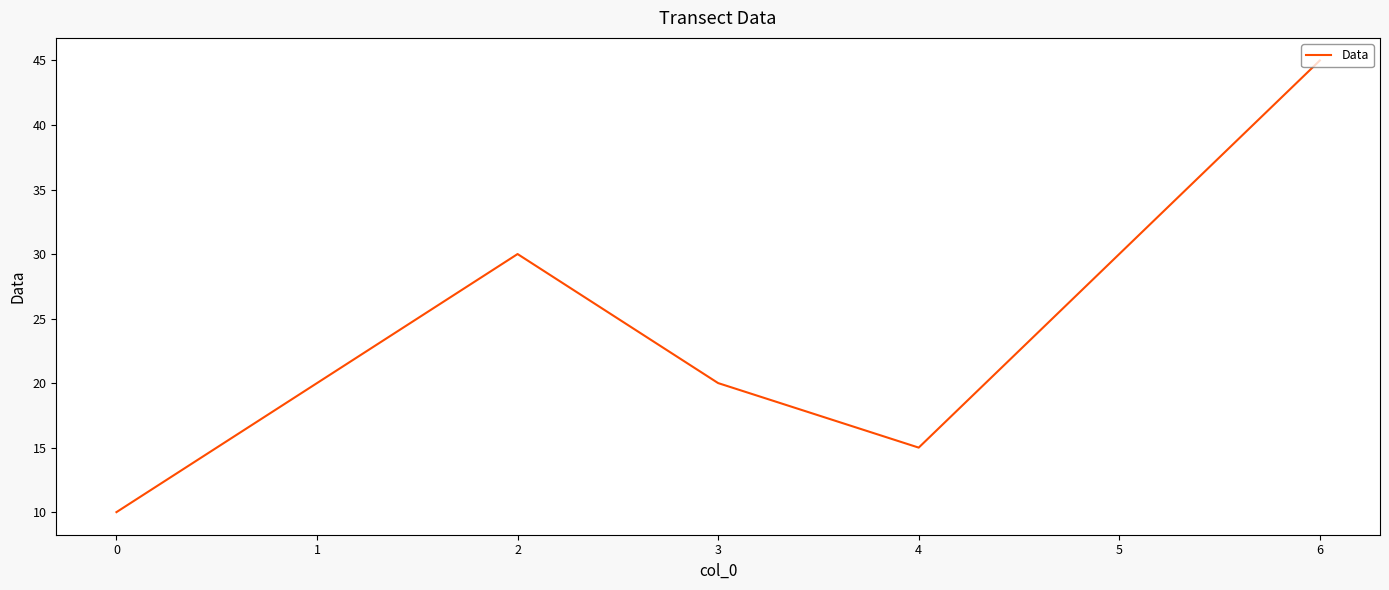

What is the minimum value shown in the chart?

10